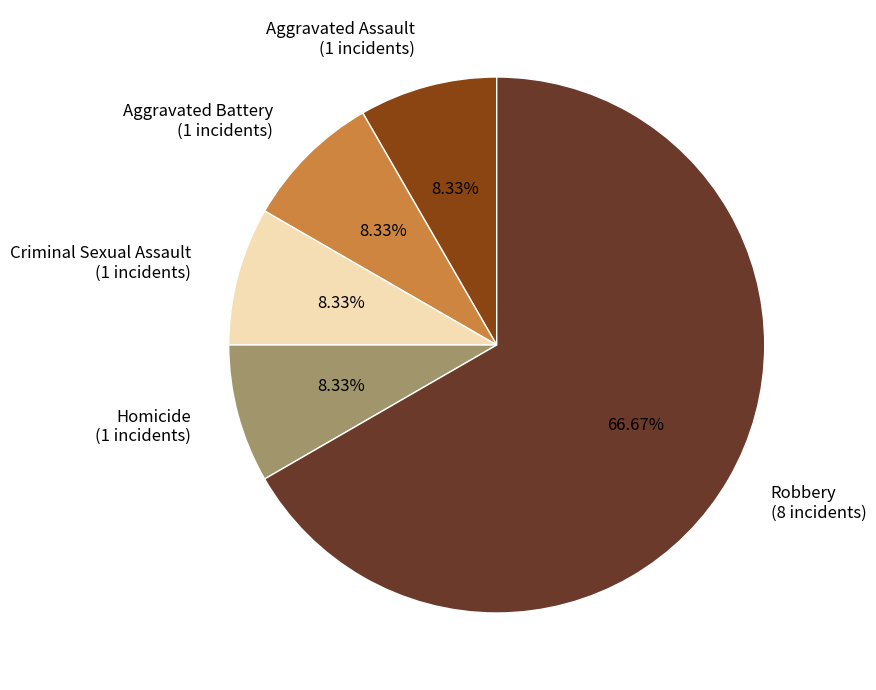

To the nearest percent, what is the average slice percentage?

20%